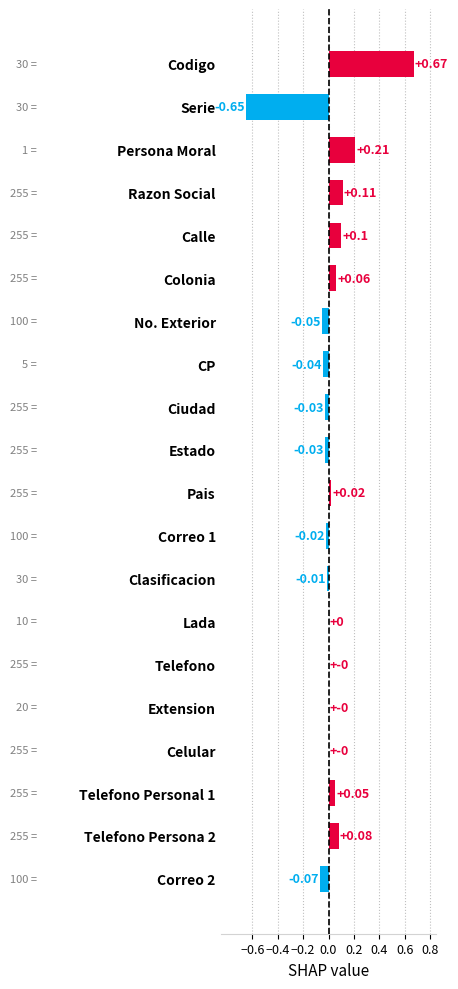

Between Lada and Persona Moral, which is larger?

Persona Moral